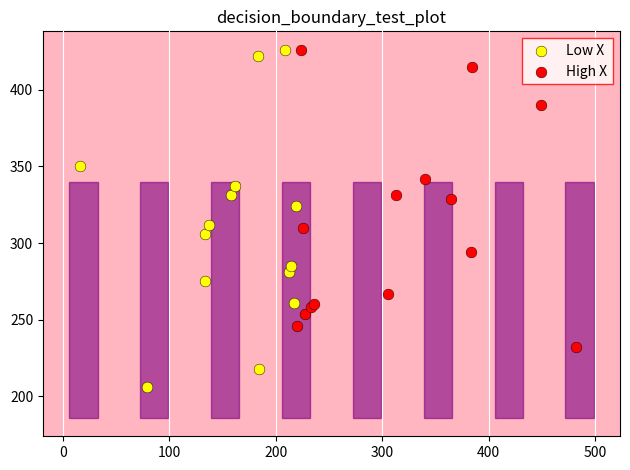

Which series contains the lowest Y value?

Low X